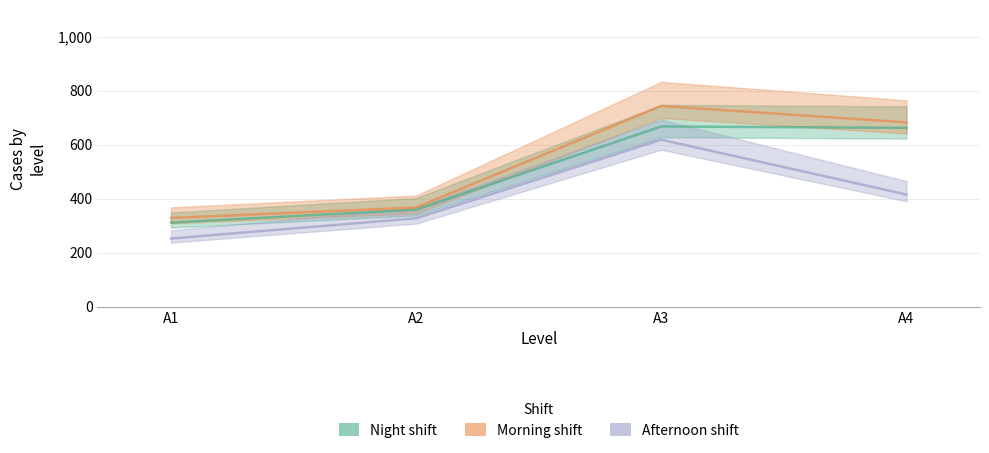

Reading left to right, extract all data points from this chart.

Night shift: A1=312	A2=360	A3=668	A4=663
Morning shift: A1=329	A2=368	A3=744	A4=683
Afternoon shift: A1=253	A2=328	A3=619	A4=416